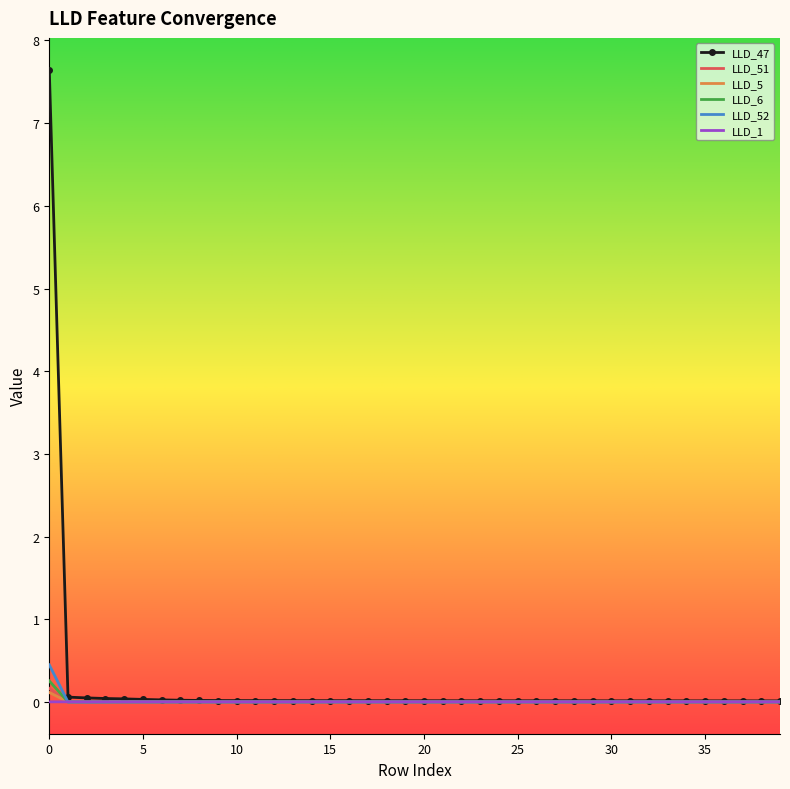

Which series has the largest range (max minus min)?

LLD_47